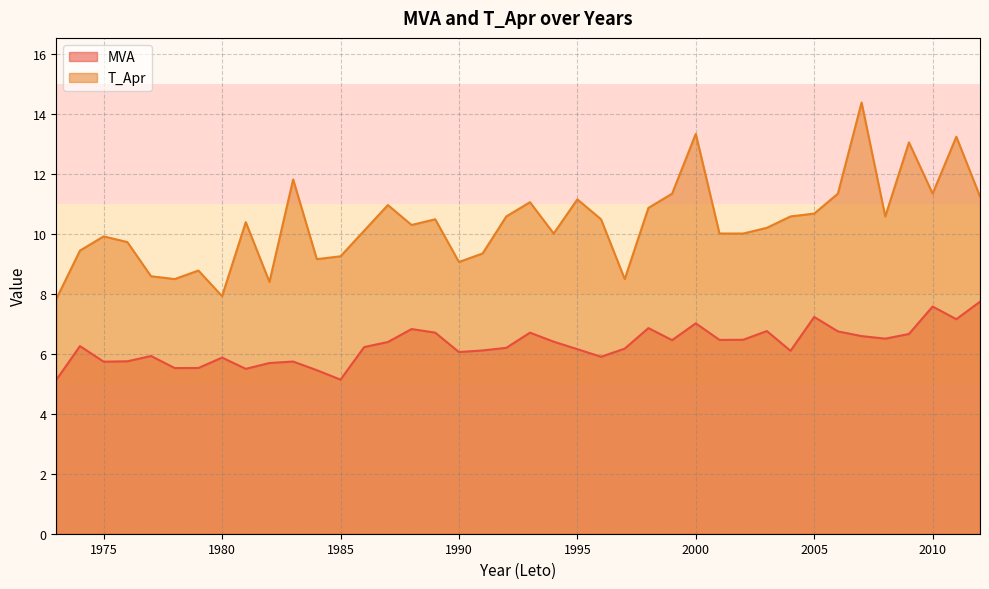

Which series has the widest spread of values?

T_Apr